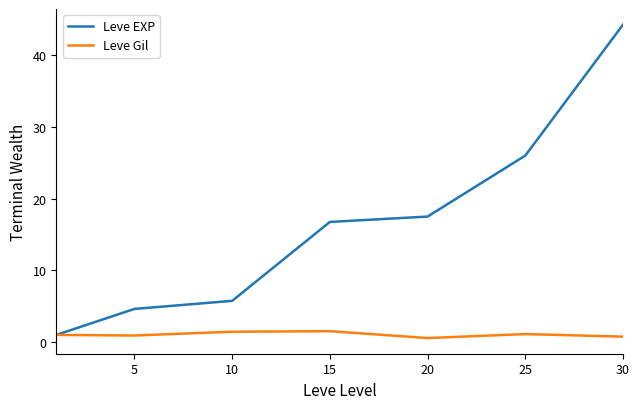

Which series has the largest range (max minus min)?

Leve EXP